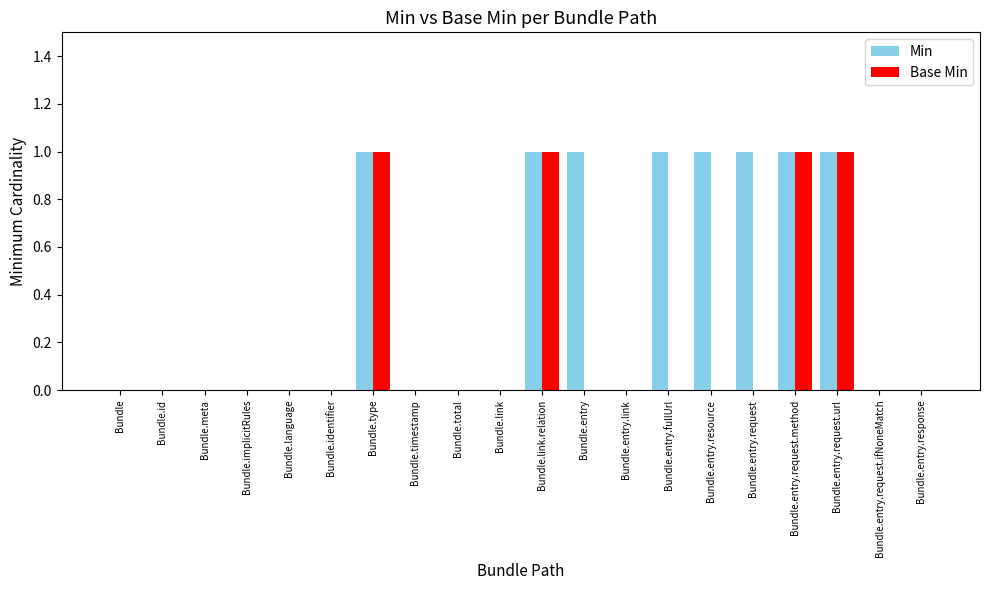

True or false: Base Min has a value of 0 at Bundle.entry.request.ifNoneMatch.

True